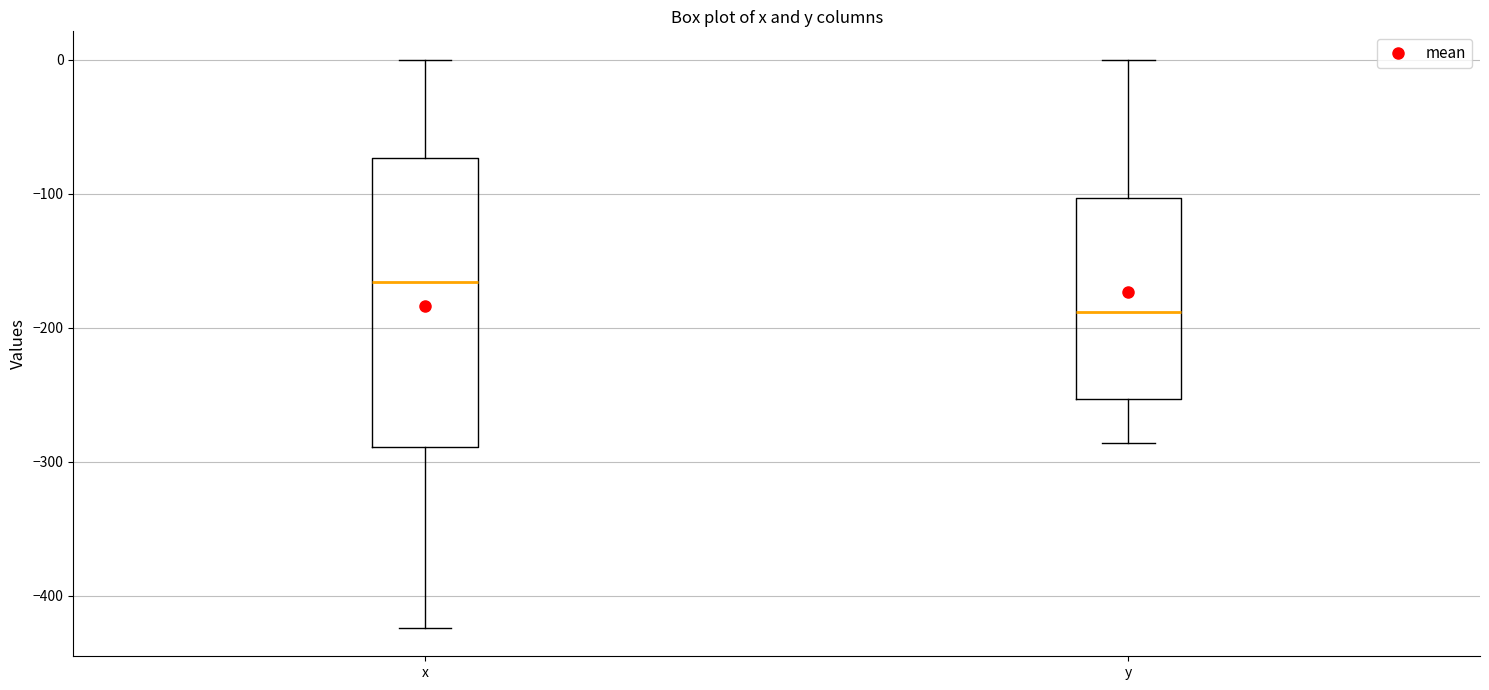

Comparing the boxes themselves (not the whiskers), which one is the tallest?

x